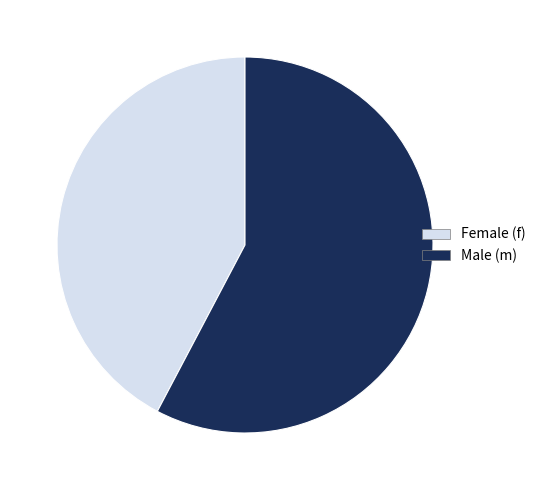

Is it true that Male (m) is 58% of the pie?

True